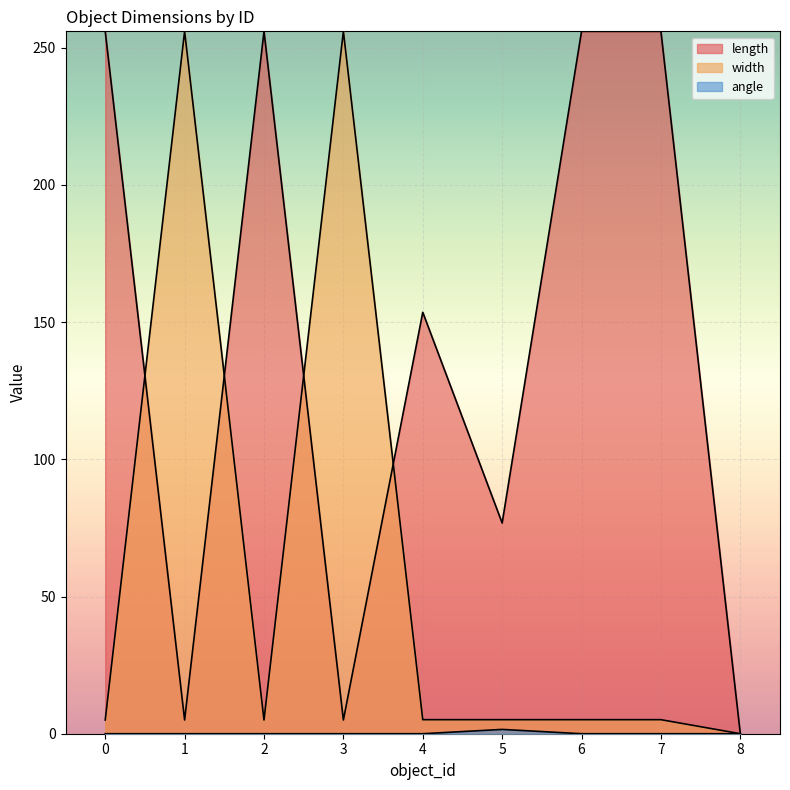

What are all the series names shown in the legend?

length, width, angle